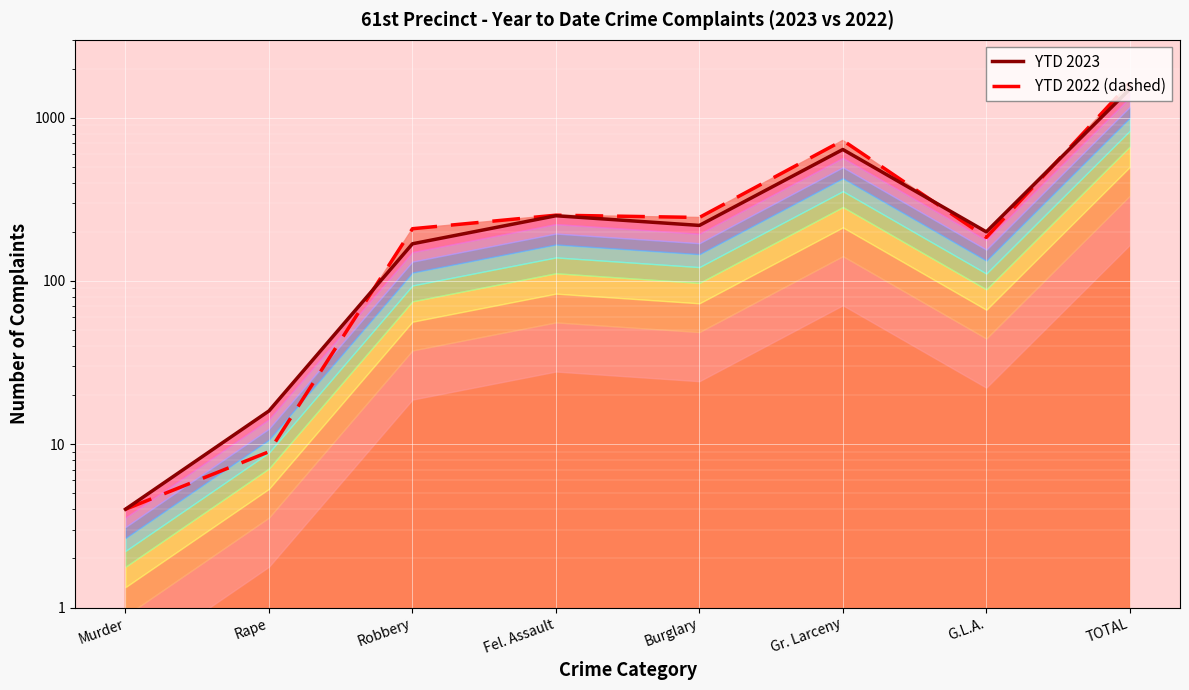

How many data points in YTD 2022 are less than 245?

4